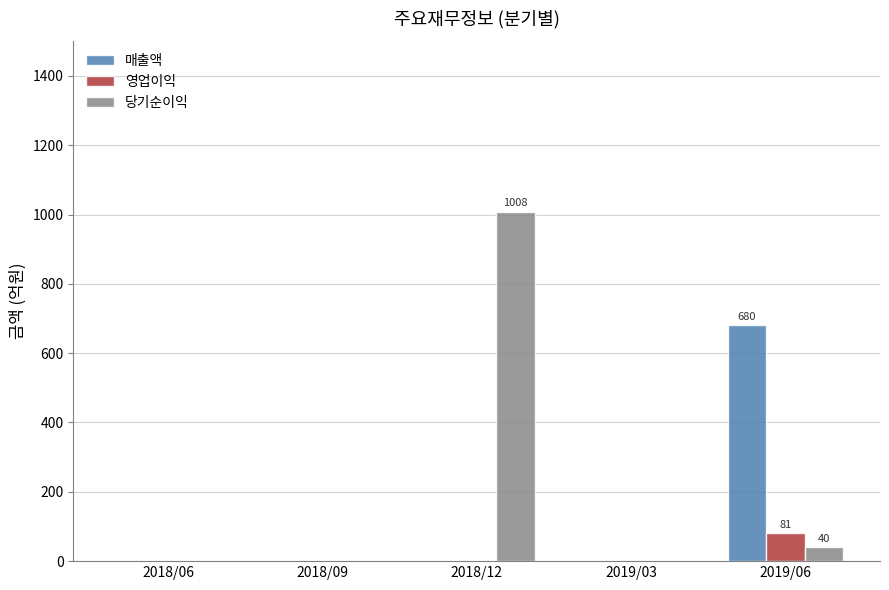

How many data points in 당기순이익 are above 0?

2